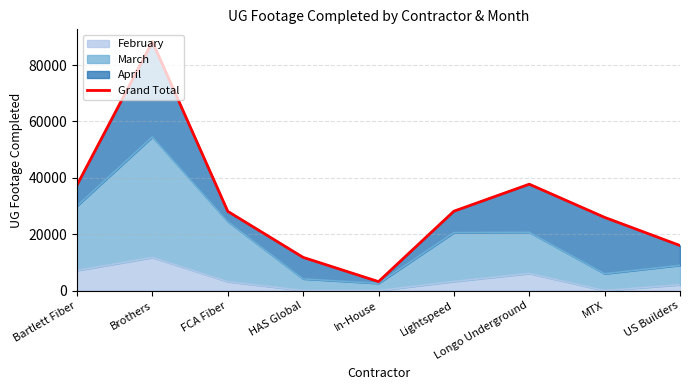

True or false: the data shows 28159 at Lightspeed.

True